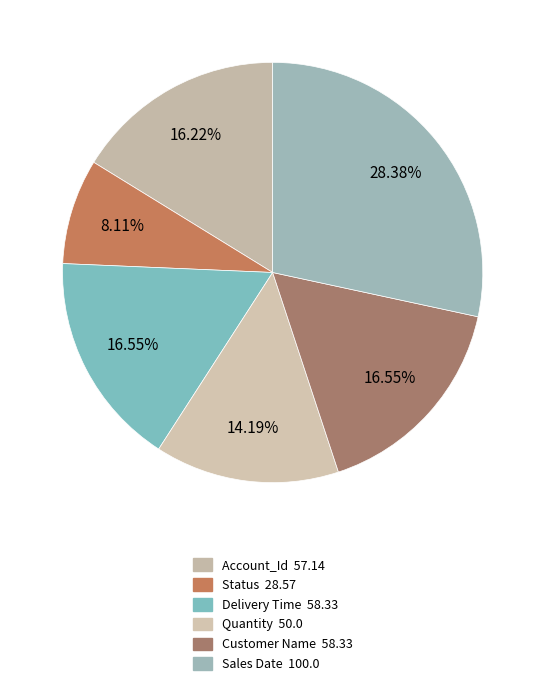

The Sales Date slice represents 28% of the pie. True or false?

True